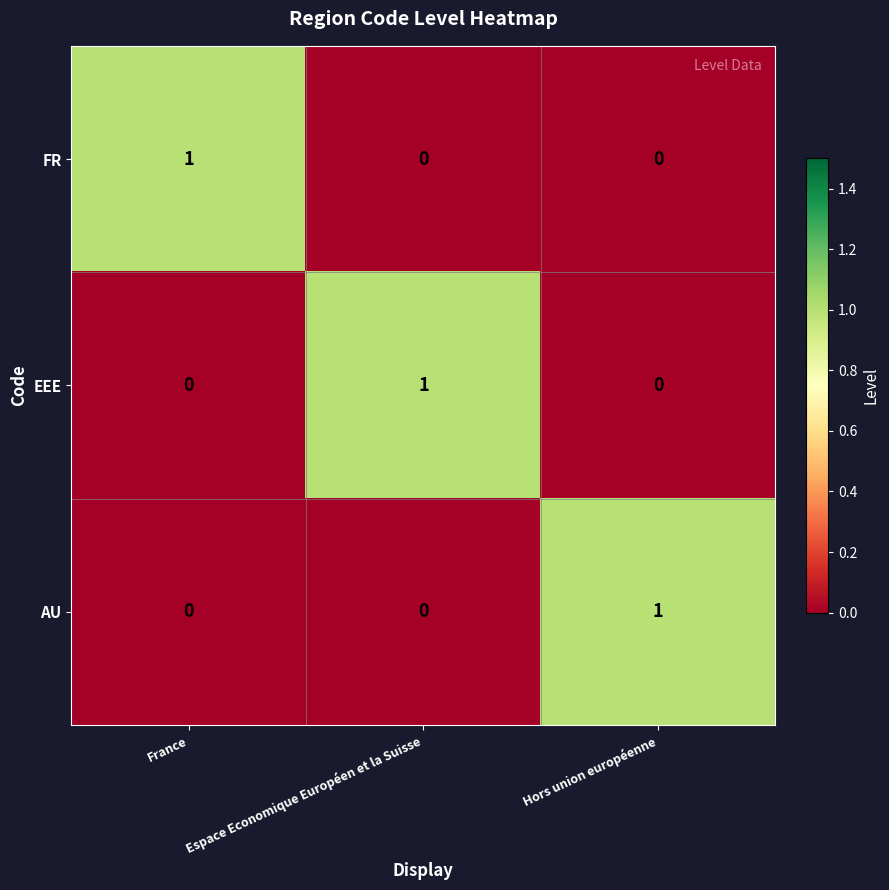

At which label does FR reach its peak?

France